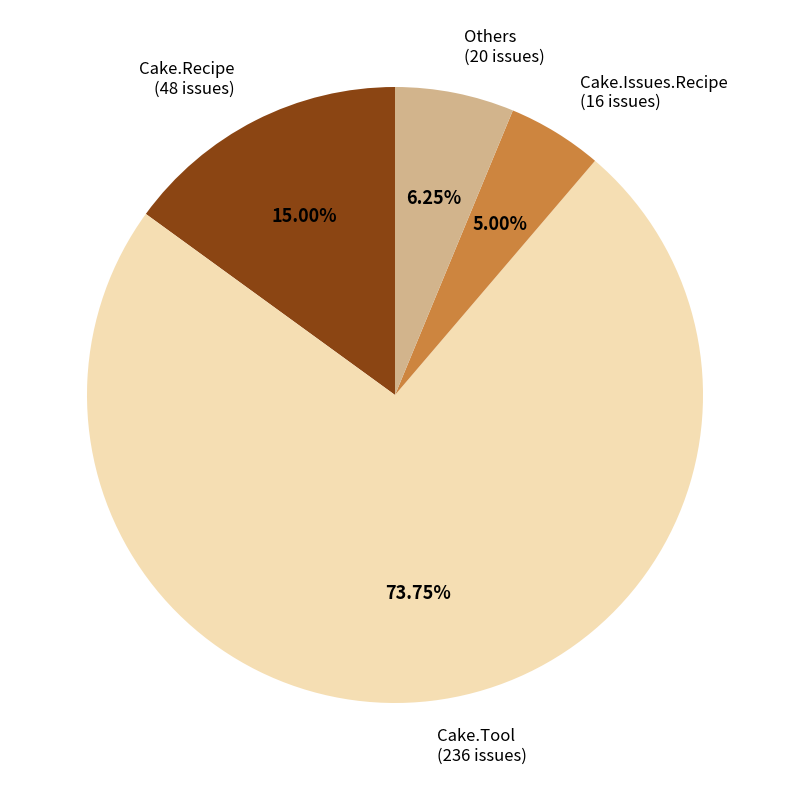

Is there any slice that represents more than half of the pie?

Yes